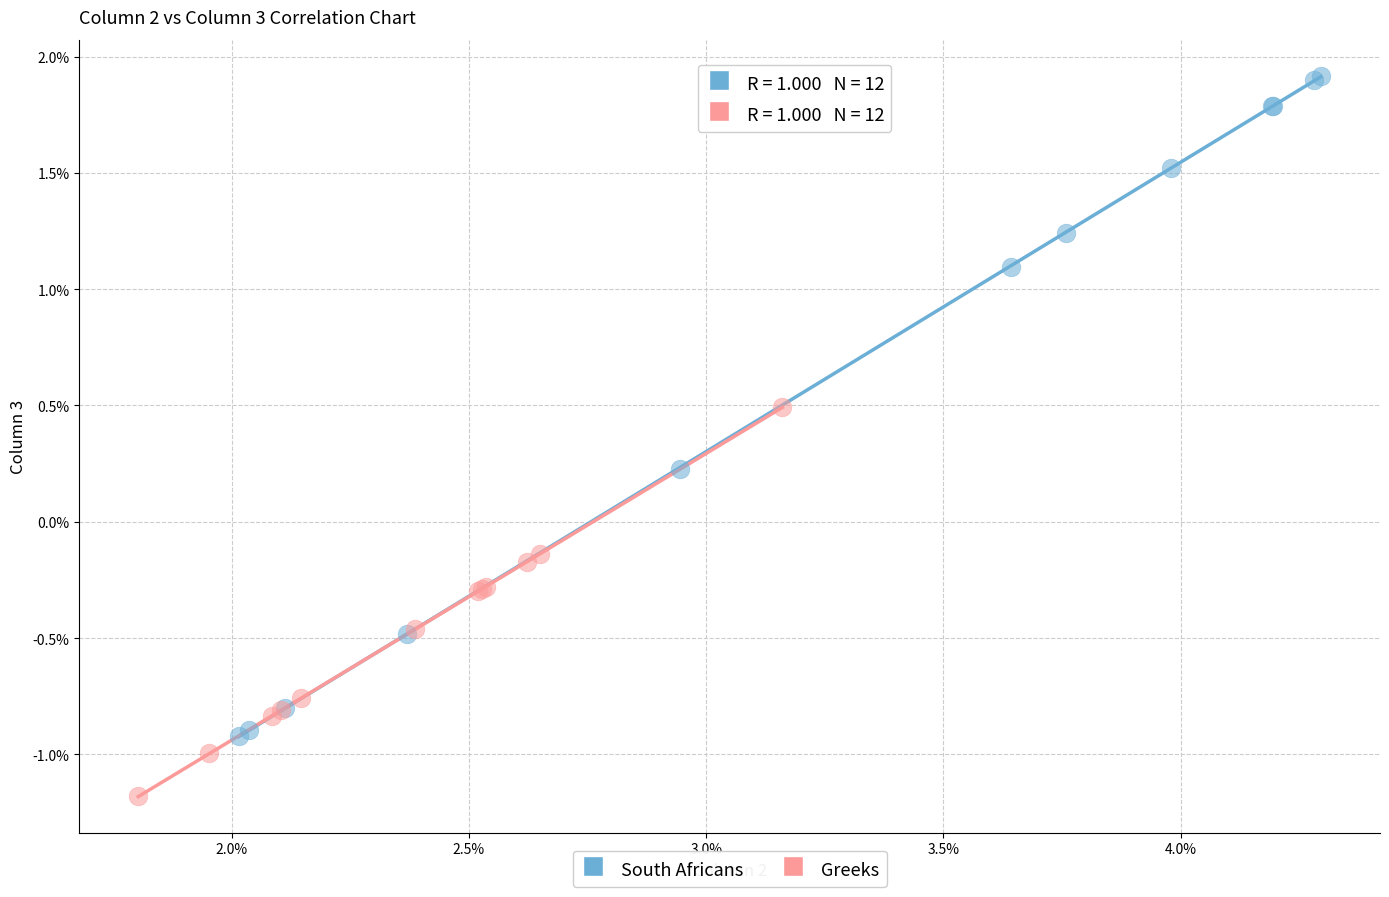

What are all the series names shown in the legend?

South Africans, Greeks